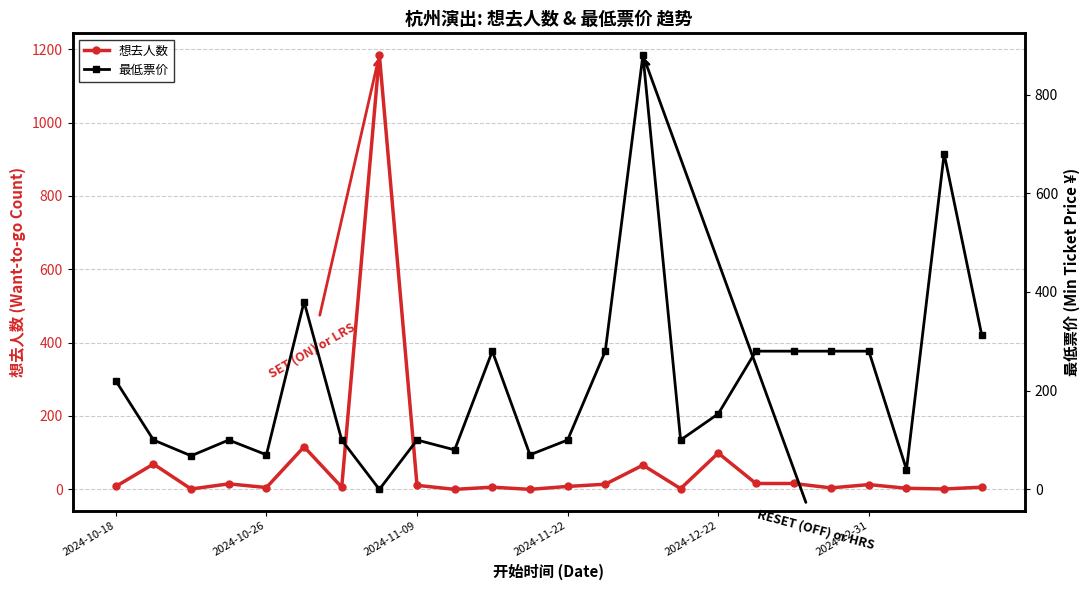

What is the maximum value for 想去人数?

1184